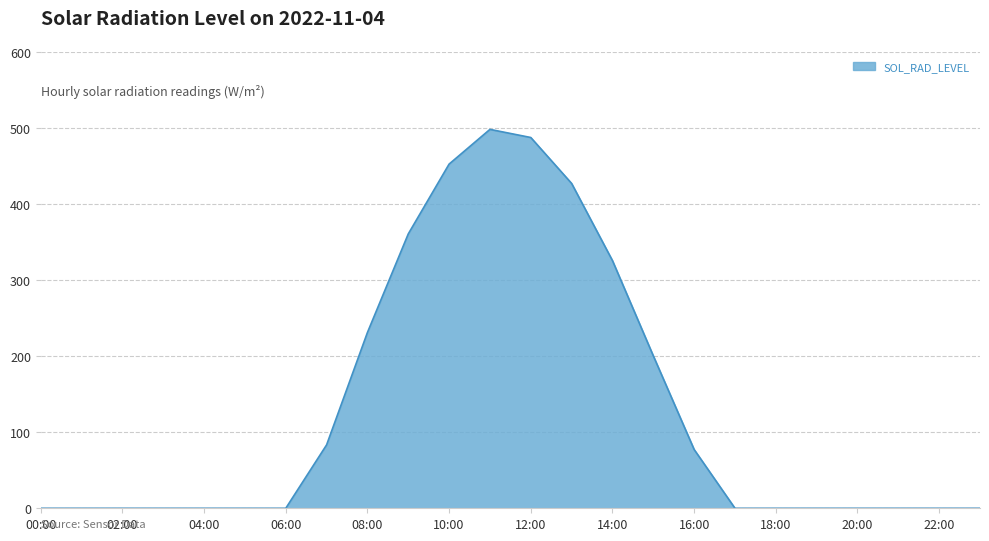

What is the difference between the maximum and minimum values?

498.0